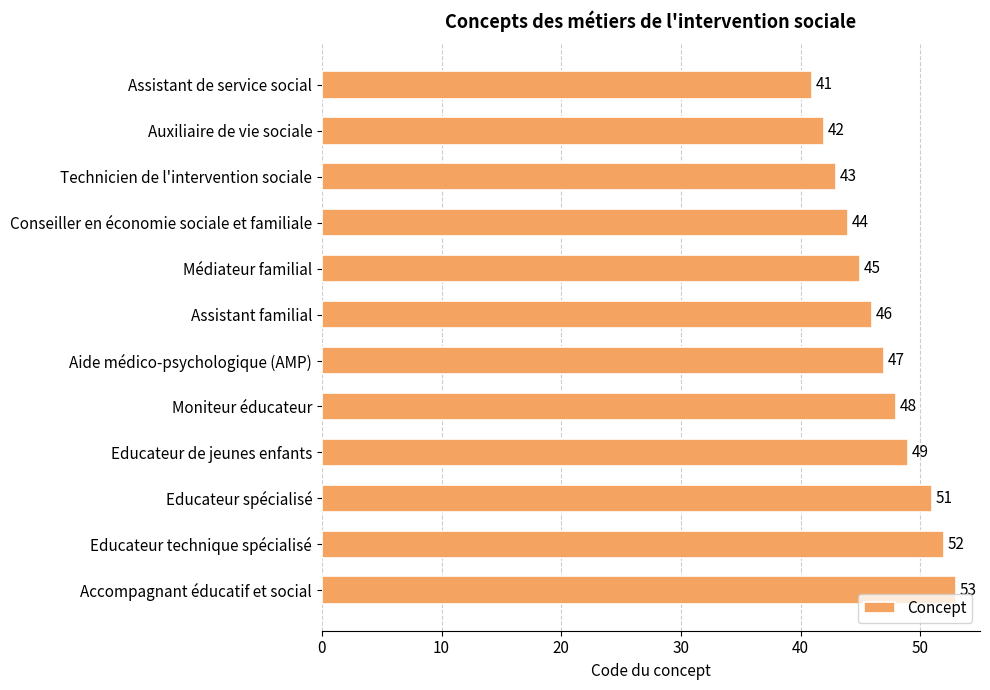

What position from the bottom is Médiateur familial?

8